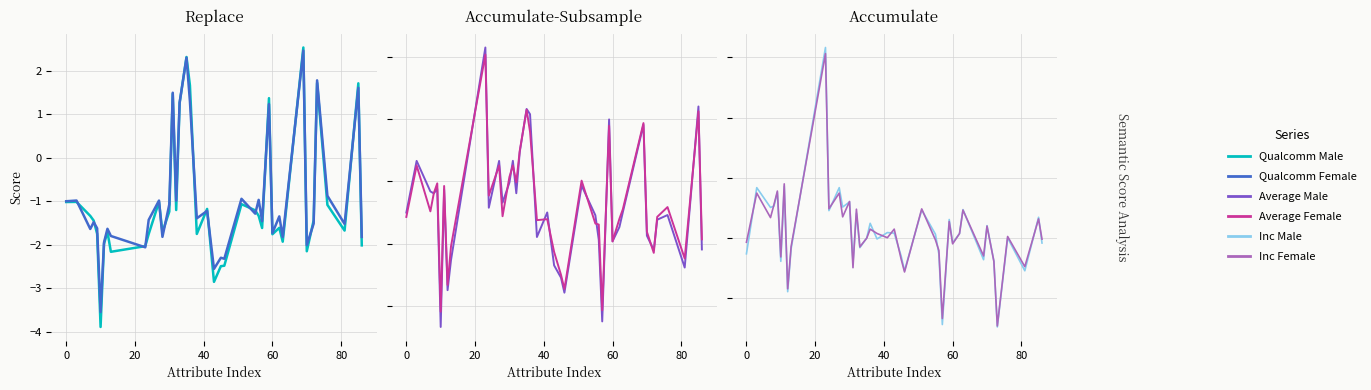

How many values in Qualcomm Female are above zero?

8